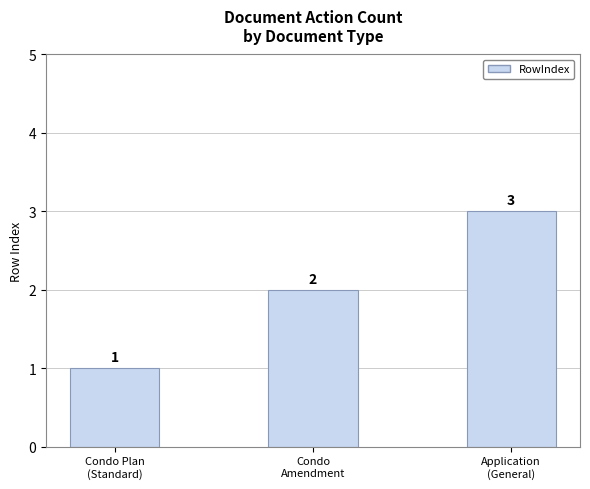

What position from the left is Condo Plan
(Standard)?

1